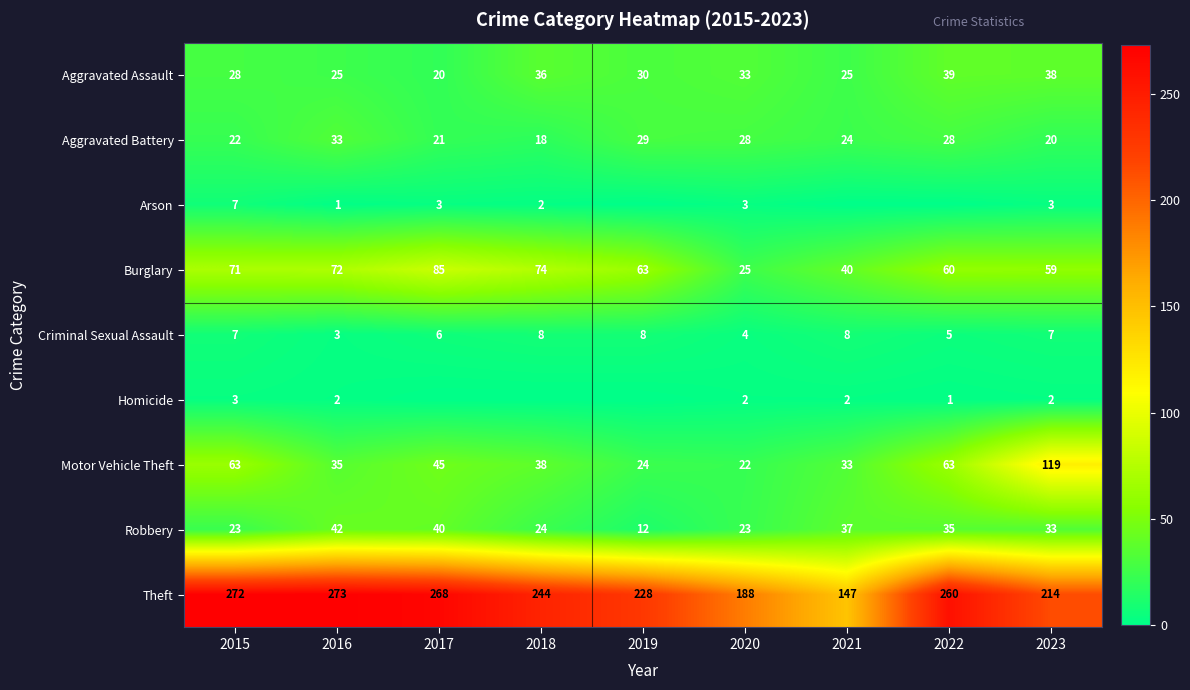

What is the spread (max minus min) of values at 2019?

228